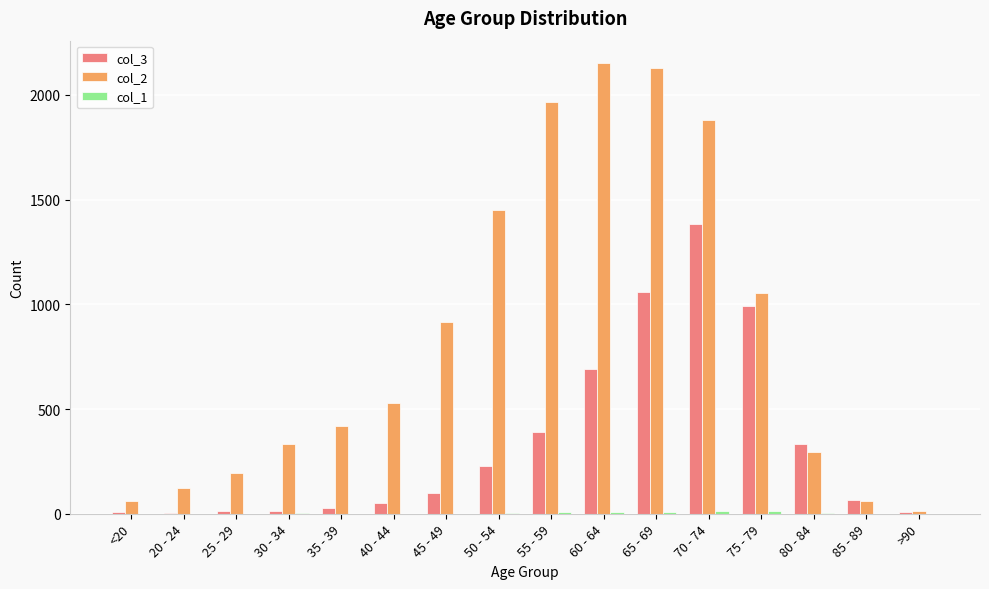

The value of col_3 at 75 - 79 is 518. True or false?

False